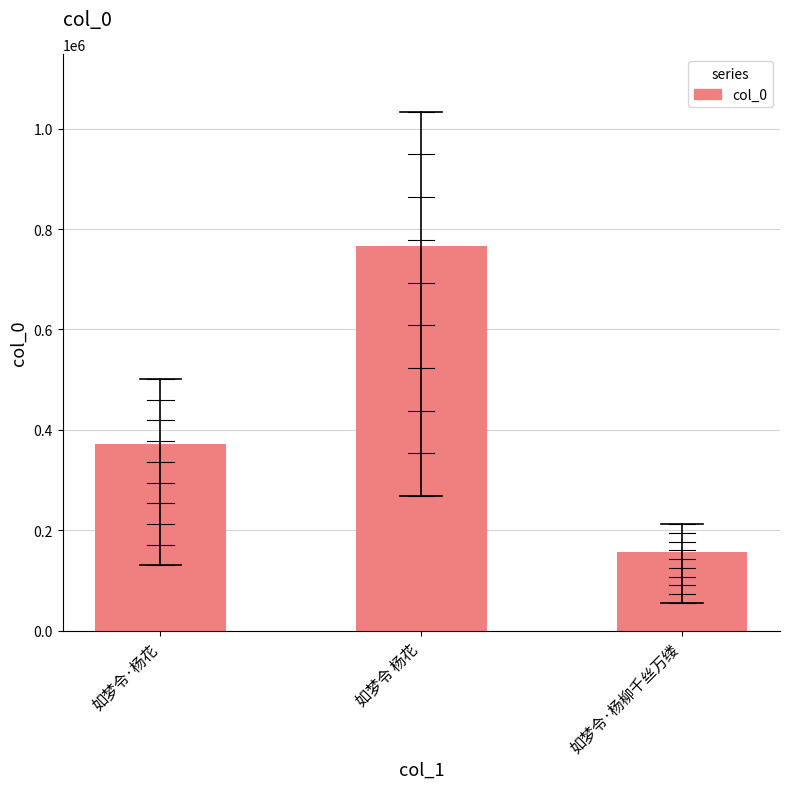

Reading right to left, extract all data points from this chart.

157197	765884	371174